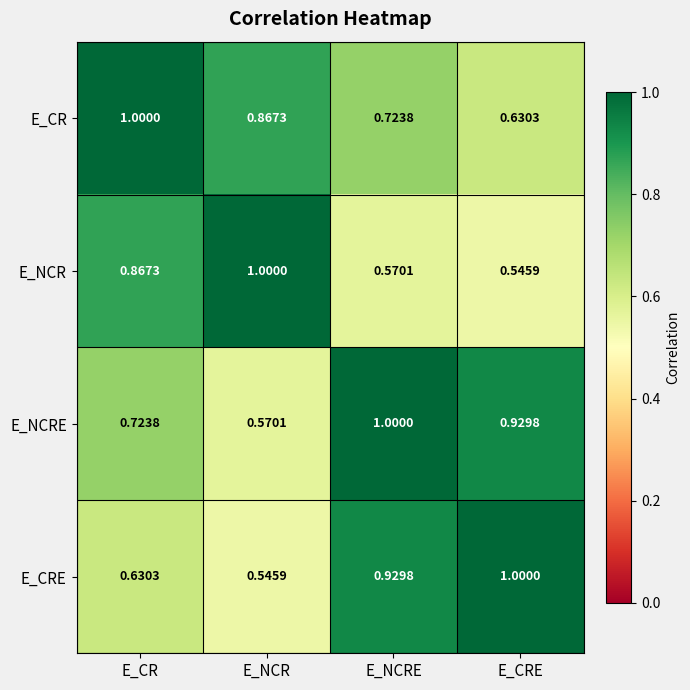

Which category has the lowest value in the E_NCR series?

E_CRE